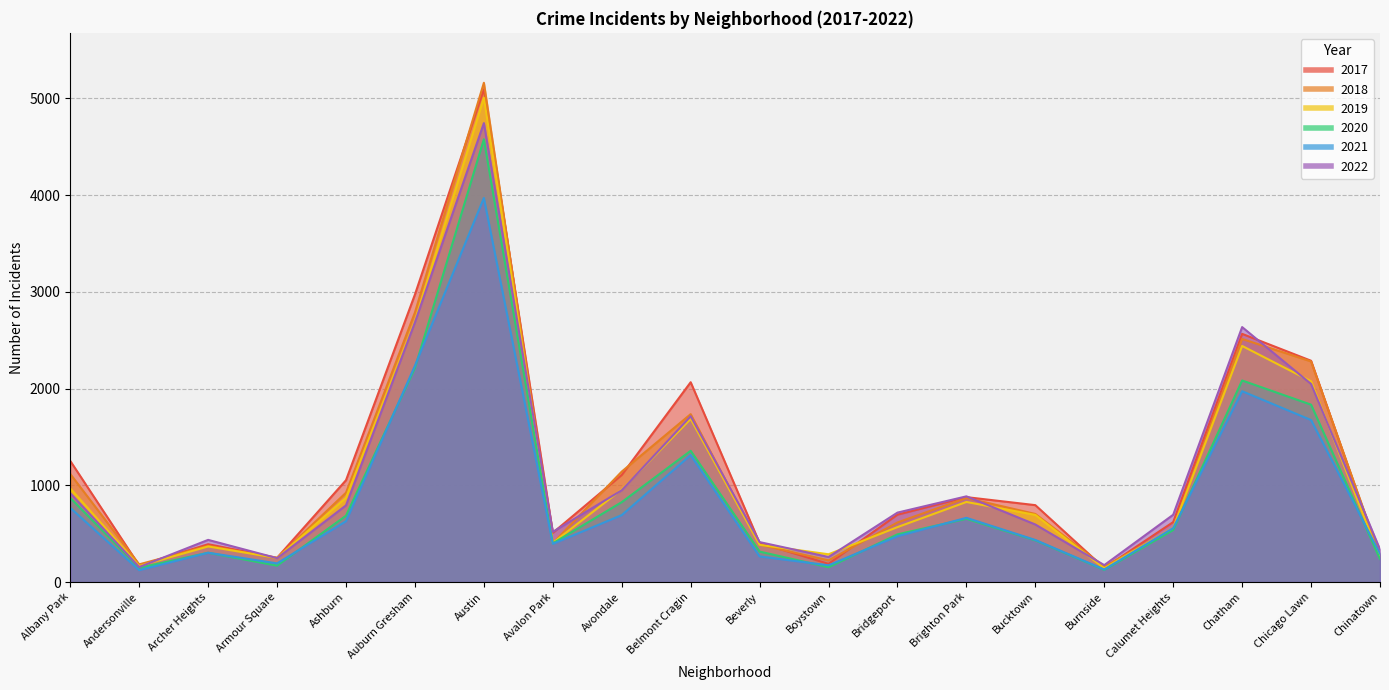

How many distinct data groups are displayed?

6